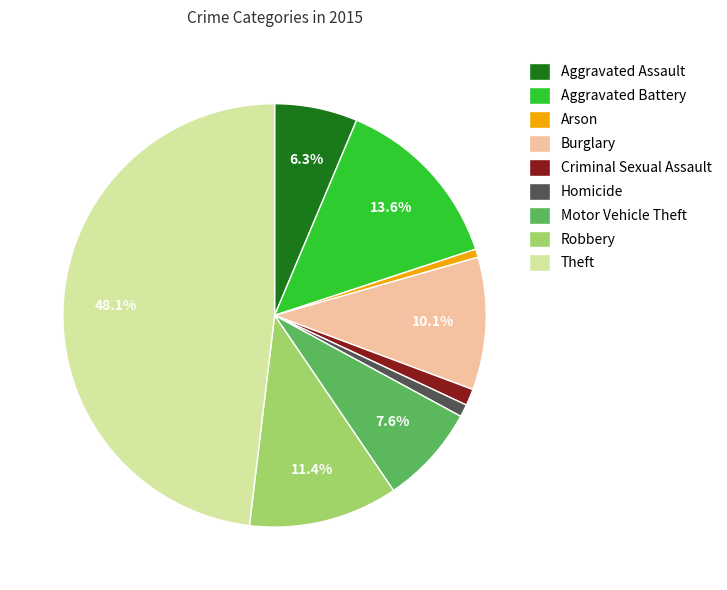

To the nearest percent, what percentage of the pie is Criminal Sexual Assault?

1%